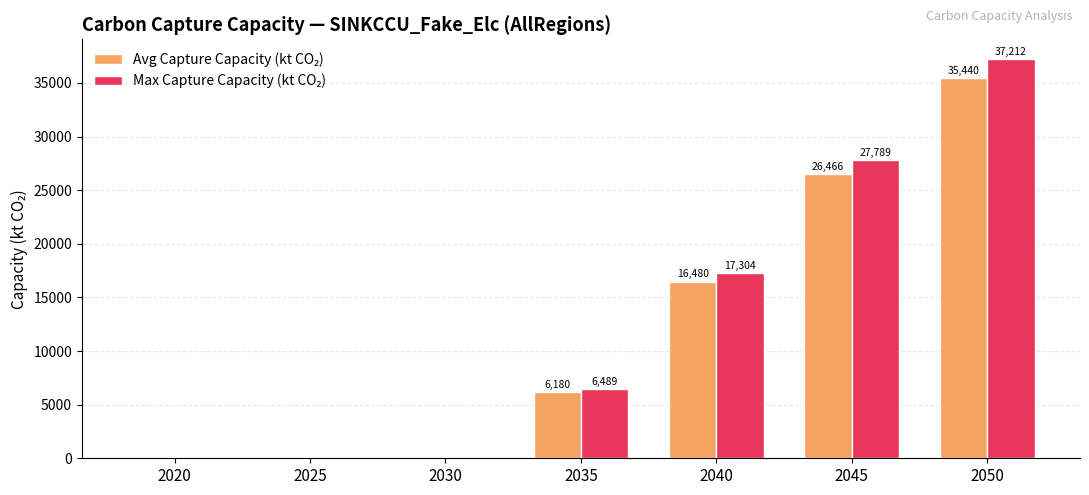

What is the total value across all series at 2035?

12669.4